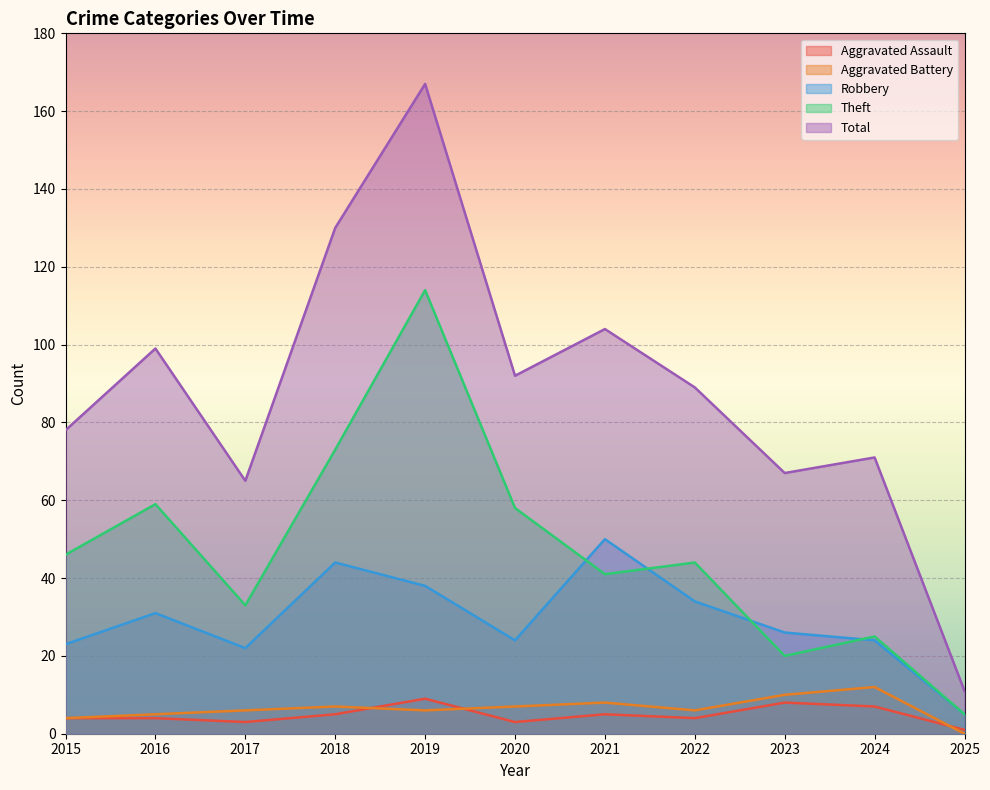

What is the spread (max minus min) of values at 2015?

74